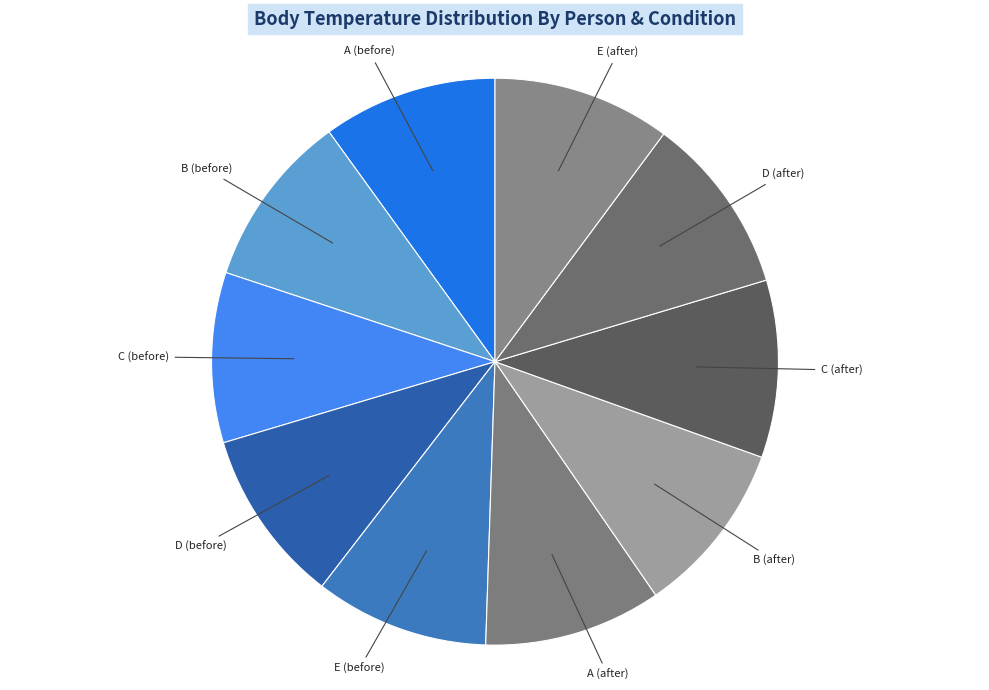

How many segments does this pie chart have?

10